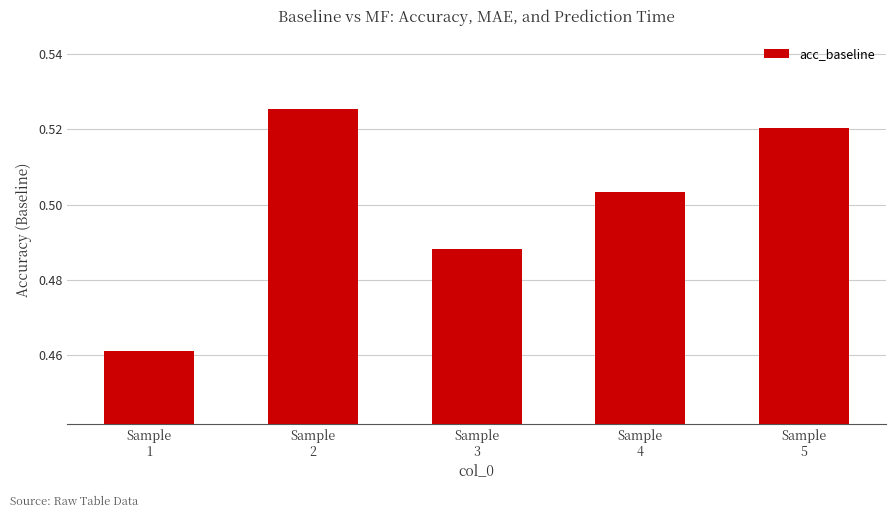

Count the values in the range 0 to 1.

5